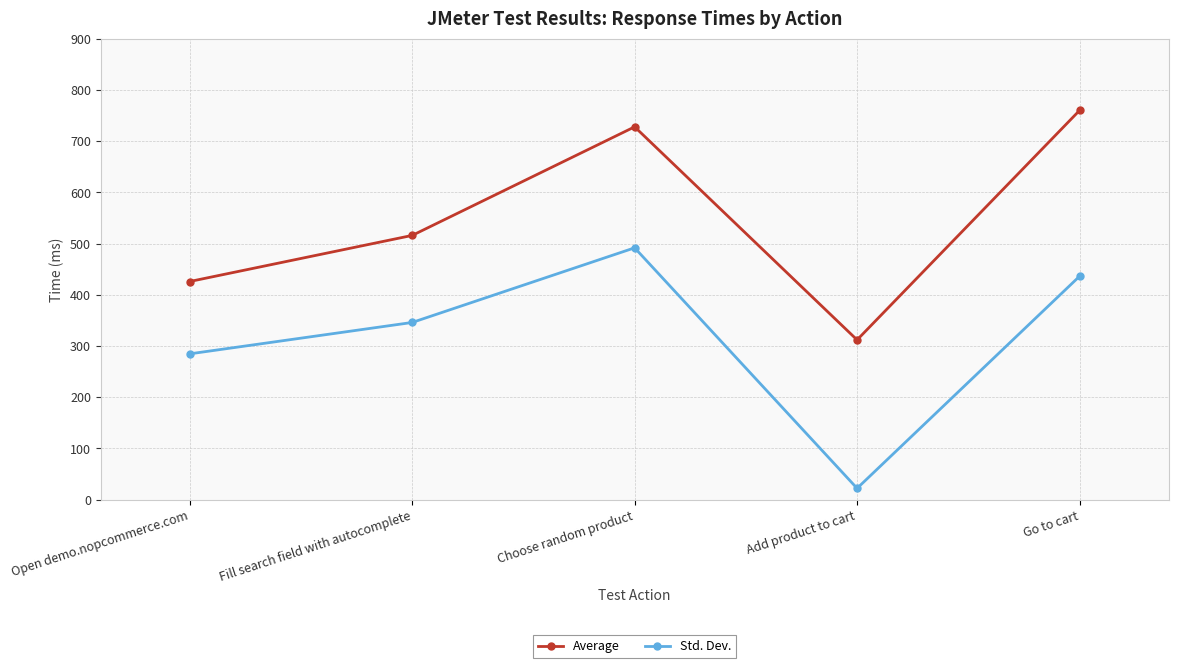

What is the label of the 1st point from the left?

Open demo.nopcommerce.com